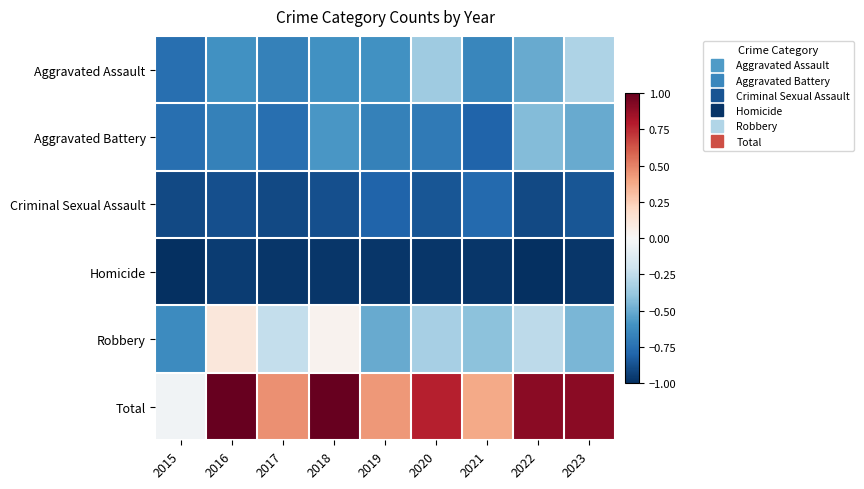

Reading left to right, list all the values displayed in this chart.

Aggravated Assault: 2015=-0.8	2016=-0.6	2017=-0.7	2018=-0.6	2019=-0.6	2020=-0.4	2021=-0.7	2022=-0.5	2023=-0.3
Aggravated Battery: 2015=-0.8	2016=-0.7	2017=-0.8	2018=-0.6	2019=-0.7	2020=-0.7	2021=-0.8	2022=-0.4	2023=-0.5
Criminal Sexual Assault: 2015=-0.9	2016=-0.9	2017=-0.9	2018=-0.9	2019=-0.8	2020=-0.9	2021=-0.8	2022=-0.9	2023=-0.9
Homicide: 2015=-1.0	2016=-1.0	2017=-1.0	2018=-1.0	2019=-1.0	2020=-1.0	2021=-1.0	2022=-1.0	2023=-1.0
Robbery: 2015=-0.6	2016=0.1	2017=-0.2	2018=0.0	2019=-0.5	2020=-0.3	2021=-0.4	2022=-0.3	2023=-0.5
Total: 2015=-0.0	2016=1.0	2017=0.5	2018=1.0	2019=0.4	2020=0.8	2021=0.4	2022=0.9	2023=0.9